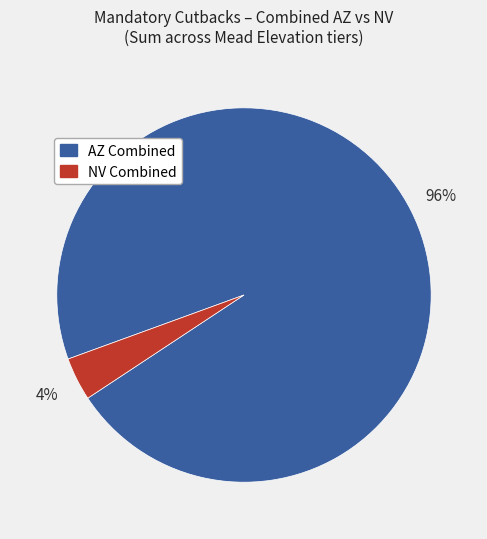

Combined, do NV Combined and AZ Combined account for over 50%?

Yes